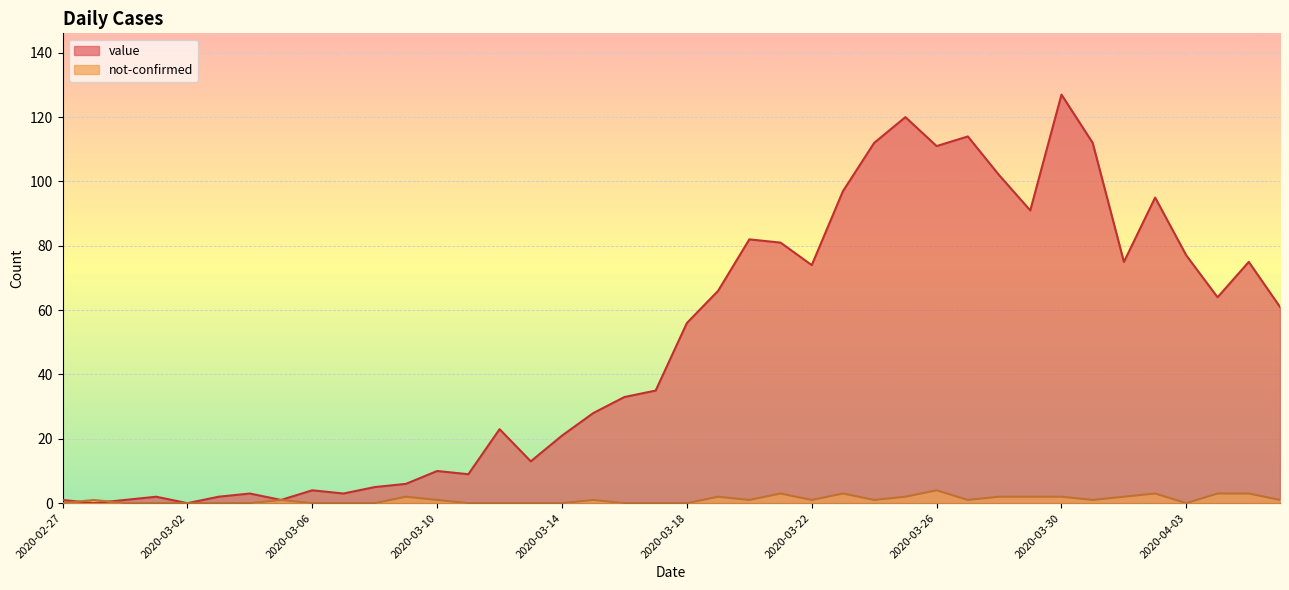

What is the greatest value displayed?

127